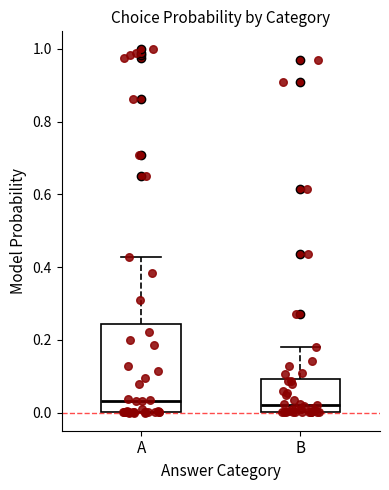

Reading left to right, transcribe this box plot: for each box, give where its median line is, the range the box spans, and where its two whiskers end, as read against the y-axis. The values are not printed on the chart, so give them approximately, as read against the axis.

A: median 0.04, box 0.00 to 0.24, whiskers 0.00 to 0.42
B: median 0.02, box 0.00 to 0.10, whiskers 0.00 to 0.18